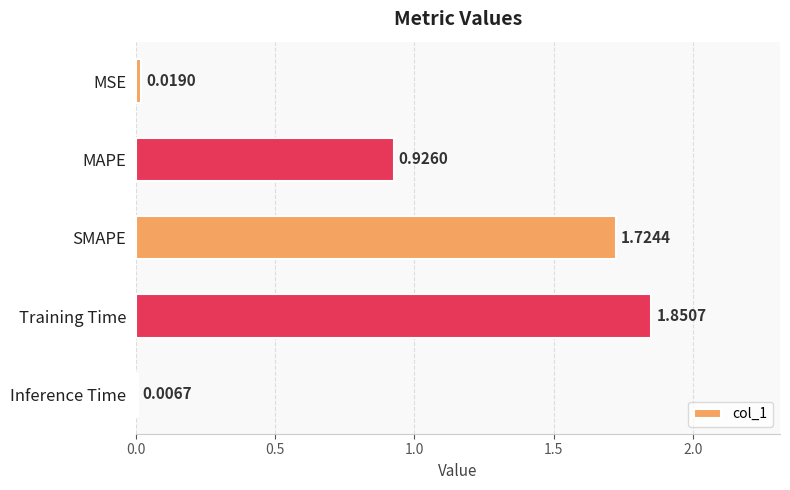

Count the number of categories in the chart.

5